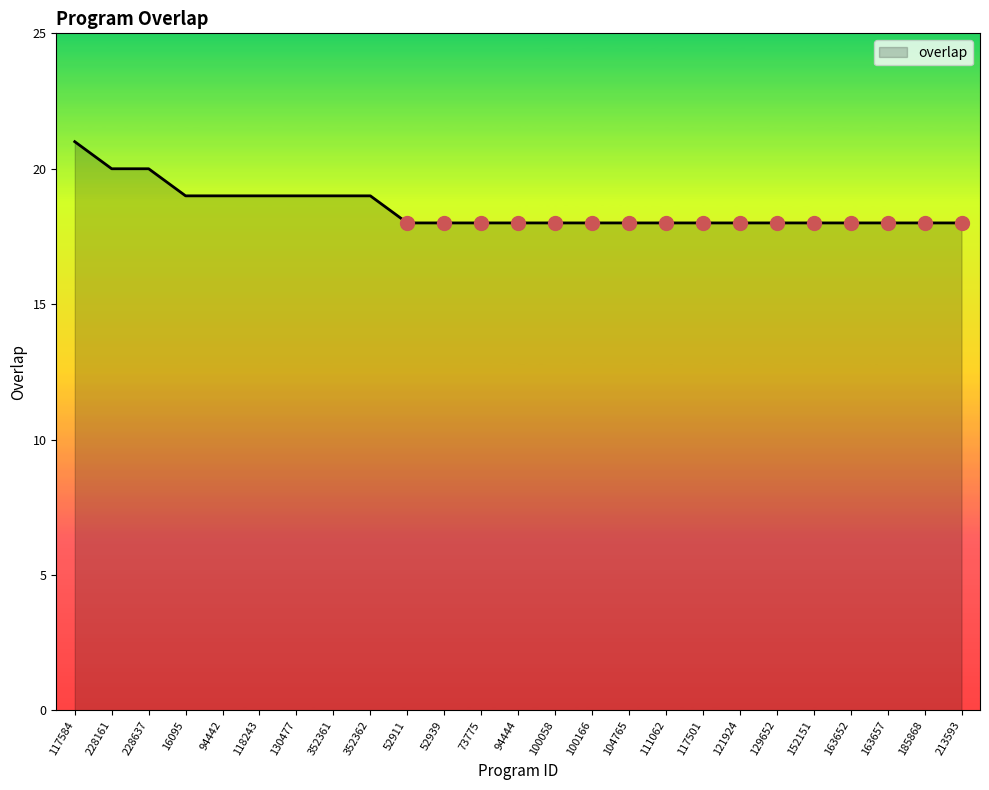

What is the greatest value displayed?

21